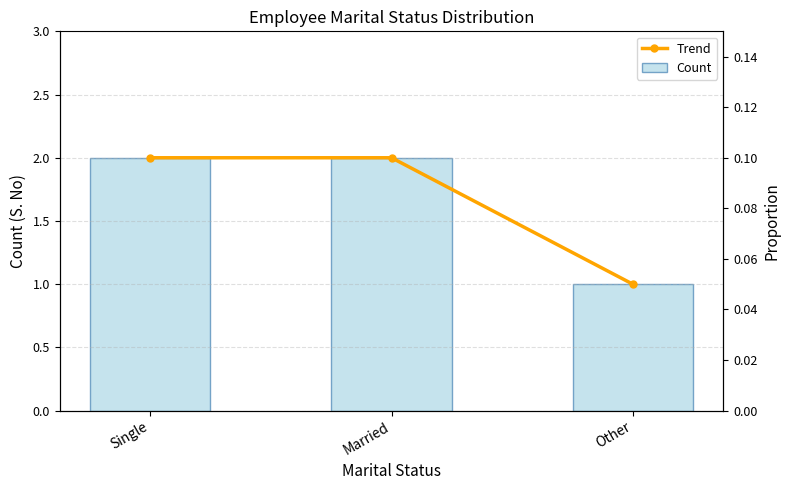

How many values in the Trend series are below 2?

1